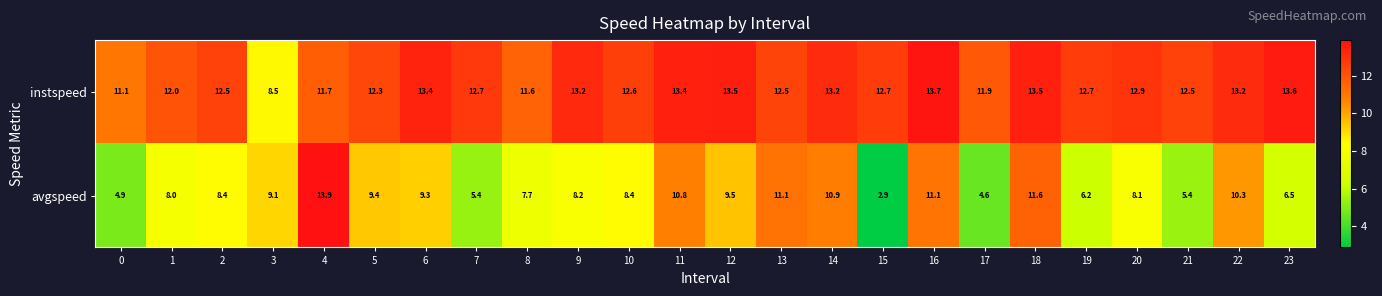

What is the difference between the instspeed values at 17 and 12?

1.6